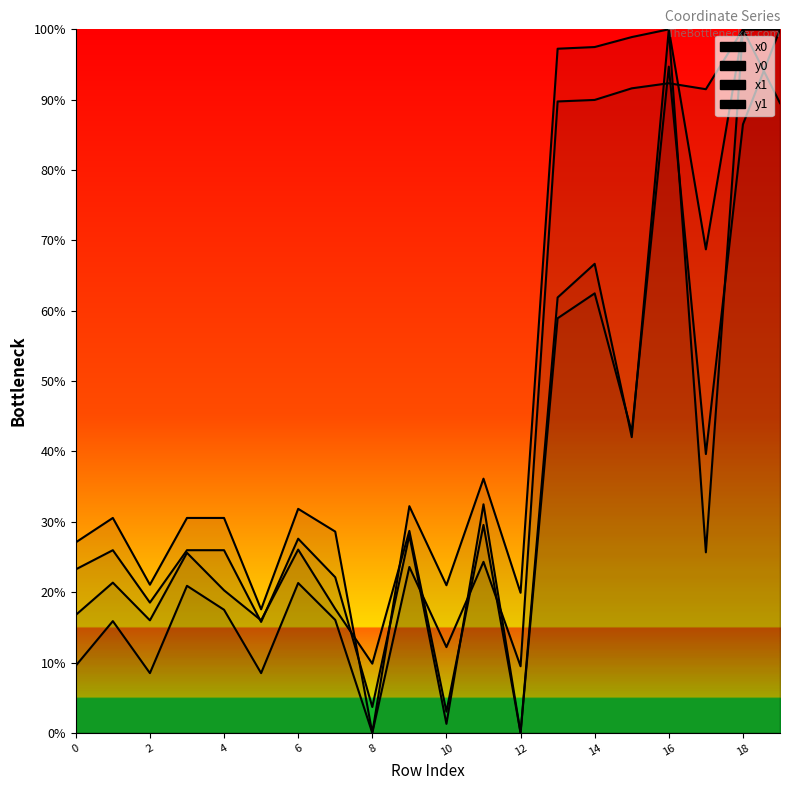

Reading left to right, what are all the values shown in this chart?

x0: 27.1	30.6	21.1	30.6	30.6	17.6	31.8	28.6	0.0	32.2	21.0	36.1	19.9	97.2	97.5	98.9	100.0	68.7	100.0	100.0
y0: 23.2	26.0	18.5	26.0	26.0	15.8	27.6	22.1	3.7	28.1	1.3	32.5	0.0	61.9	66.7	42.0	100.0	25.7	100.0	100.0
x1: 9.5	15.9	8.5	20.9	17.5	8.5	21.3	16.1	0.0	23.6	12.2	24.3	9.5	89.7	90.0	91.6	92.3	91.5	100.0	89.5
y1: 16.8	21.4	16.0	25.6	20.3	16.0	26.1	17.6	9.8	28.7	3.0	29.6	0.0	58.9	62.5	42.8	94.7	39.6	86.5	100.0